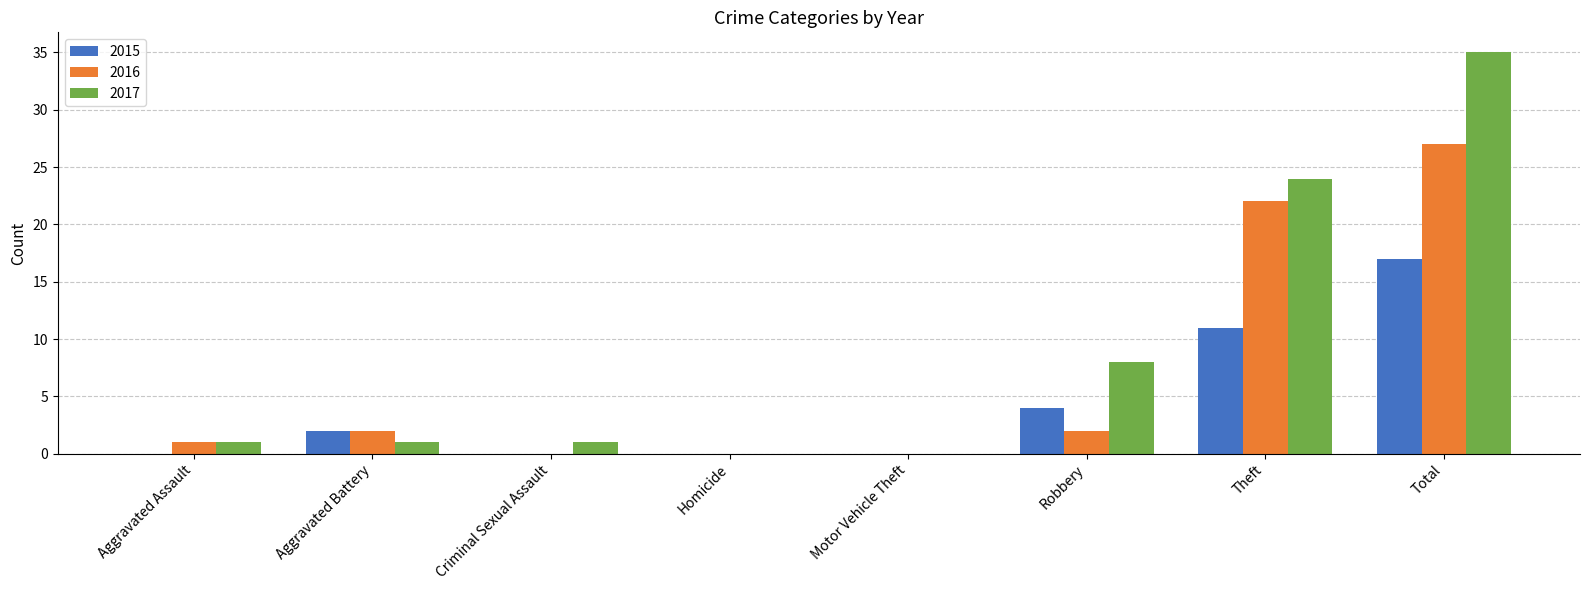

How many categories are shown in the chart?

8